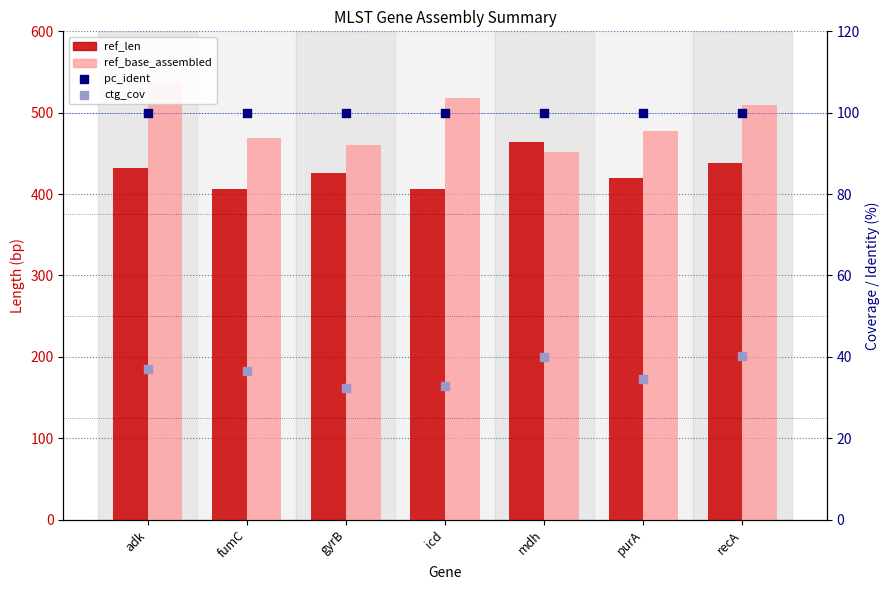

At which category is the sum across all series the highest?

adk